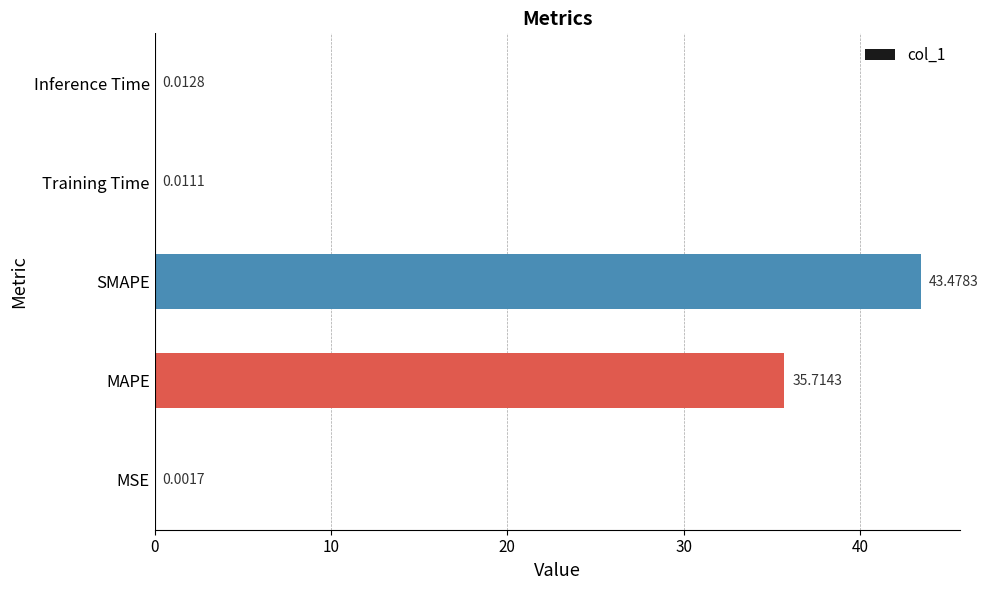

What is the sum of all values?

79.2